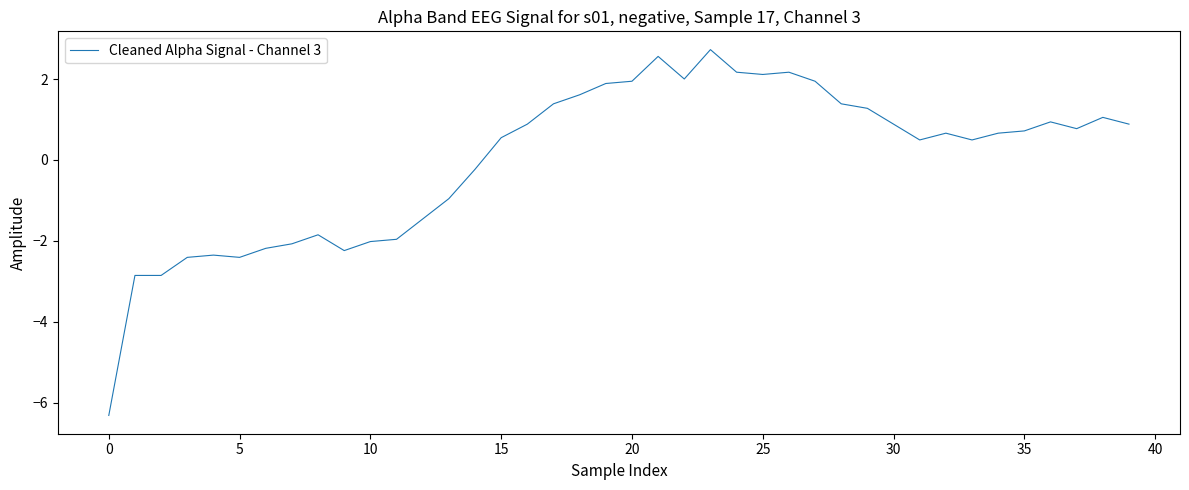

Count the number of data series in this chart.

1